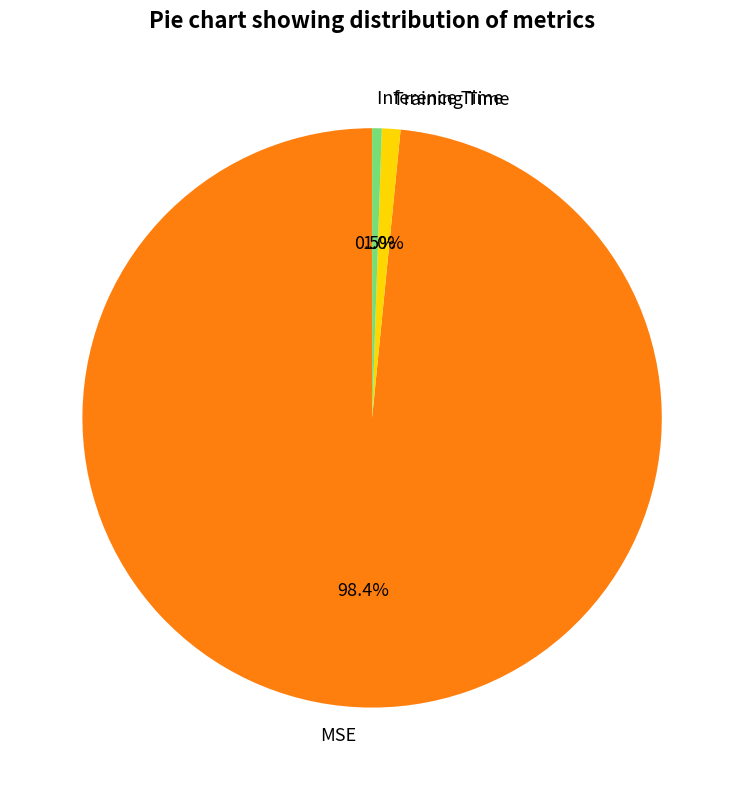

Which slice represents more than half of the pie?

MSE